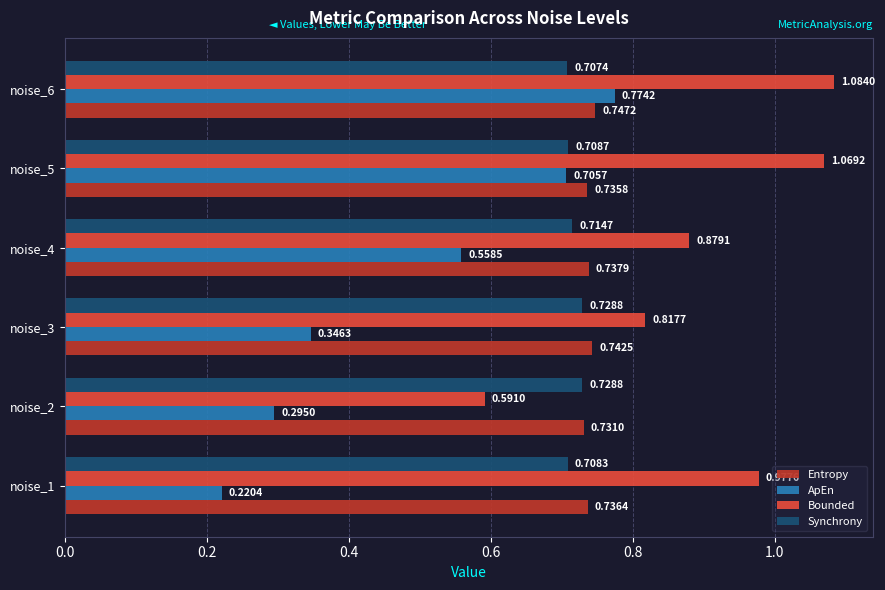

At which label is Entropy closest to 0?

noise_2